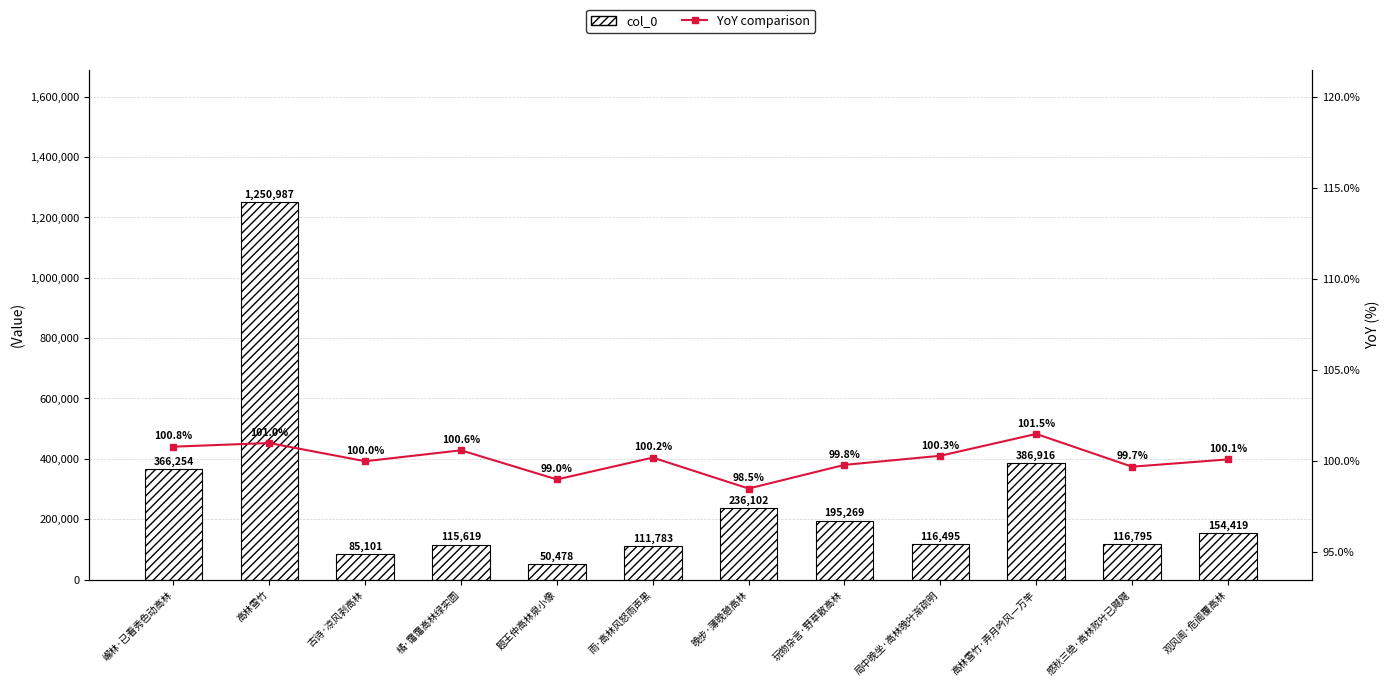

Reading right to left, list all the values displayed in this chart.

col_0: 154419.0	116795.0	386916.0	116495.0	195269.0	236102.0	111783.0	50478.0	115619.0	85101.0	1250987.0	366254.0
YoY comparison: 100.1	99.7	101.5	100.3	99.8	98.5	100.2	99.0	100.6	100.0	101.0	100.8